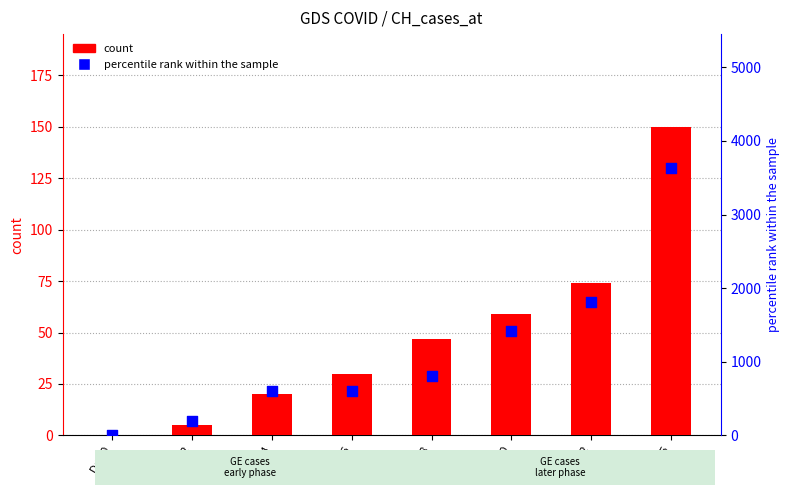

Which series reaches the maximum Y coordinate?

GE % rank